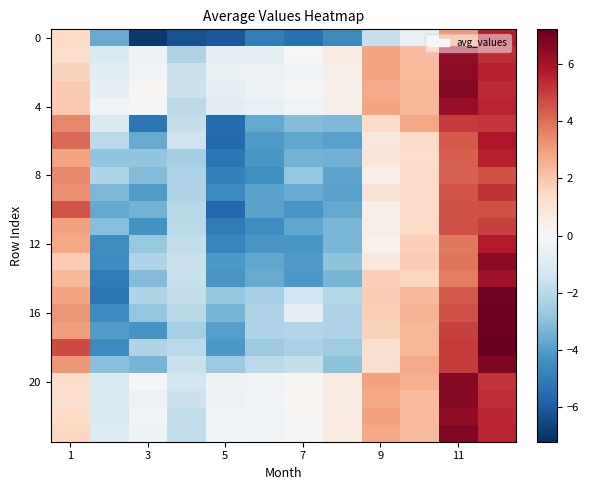

How many data points does each series have?

12